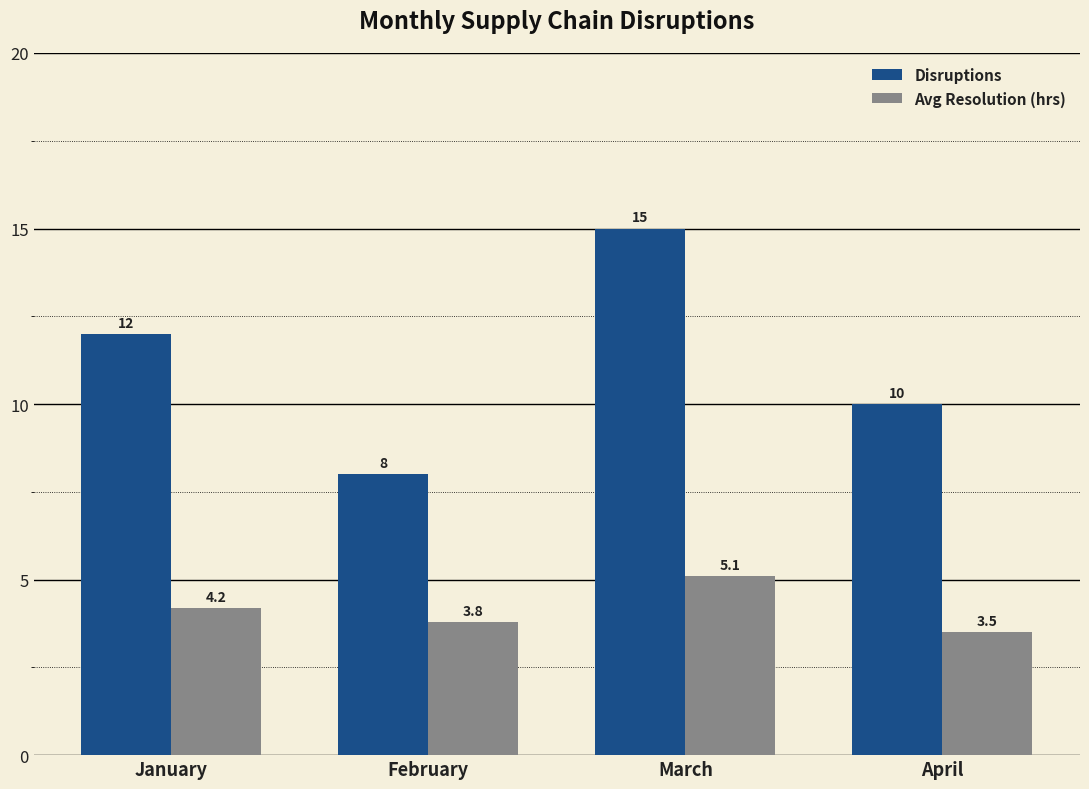

How many Disruptions values are between 10 and 15?

3